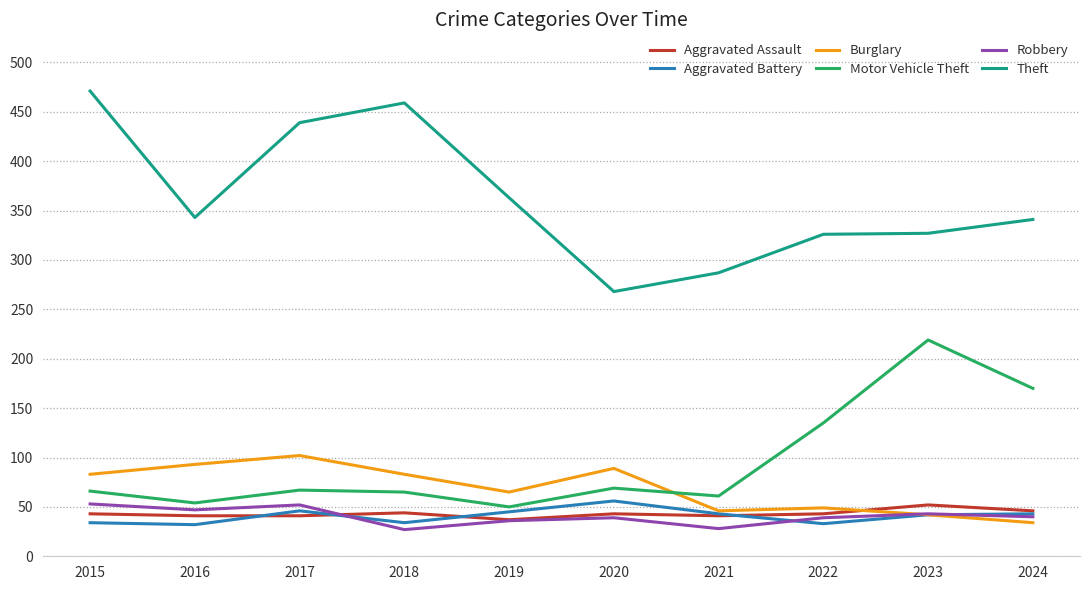

Is this an area chart (filled region under the line)?

No